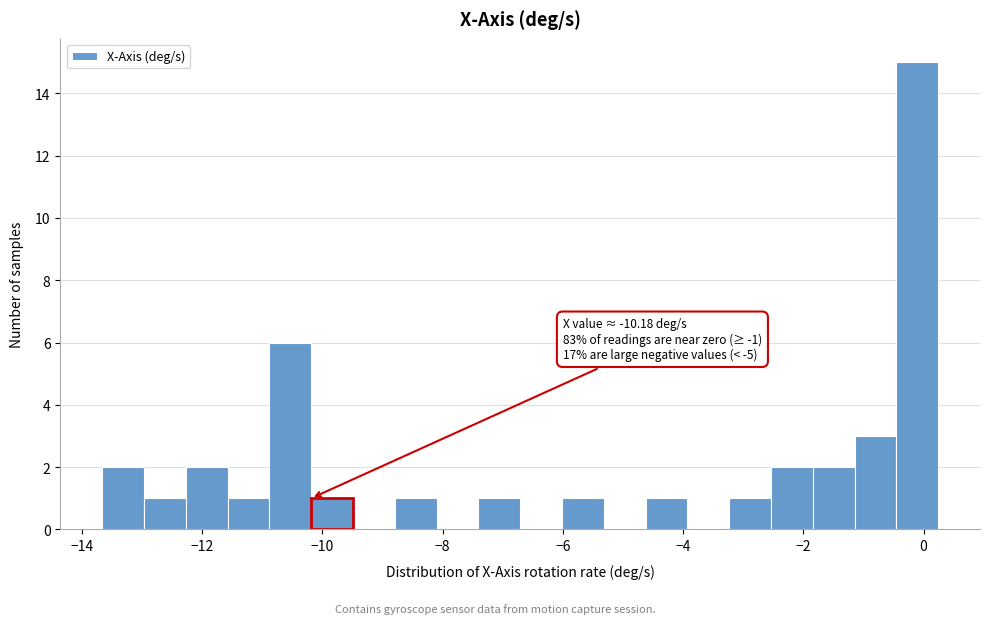

Around what value on the x-axis is the tallest bar? Give the approximate position of its centre, as read against the axis.

-0.2